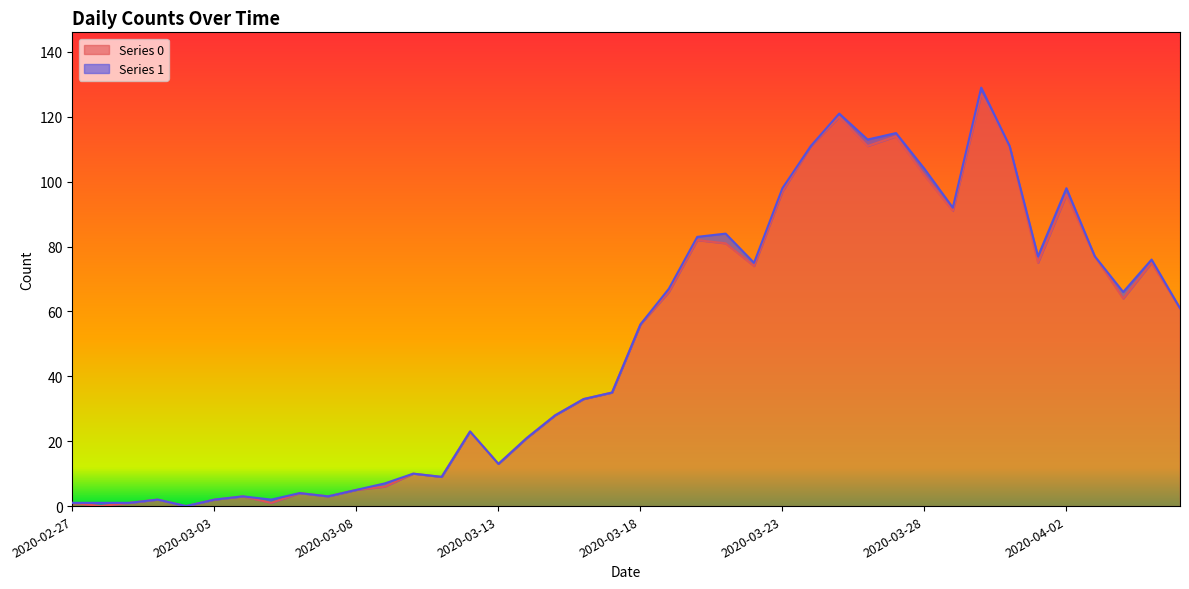

How many values are above zero?

38